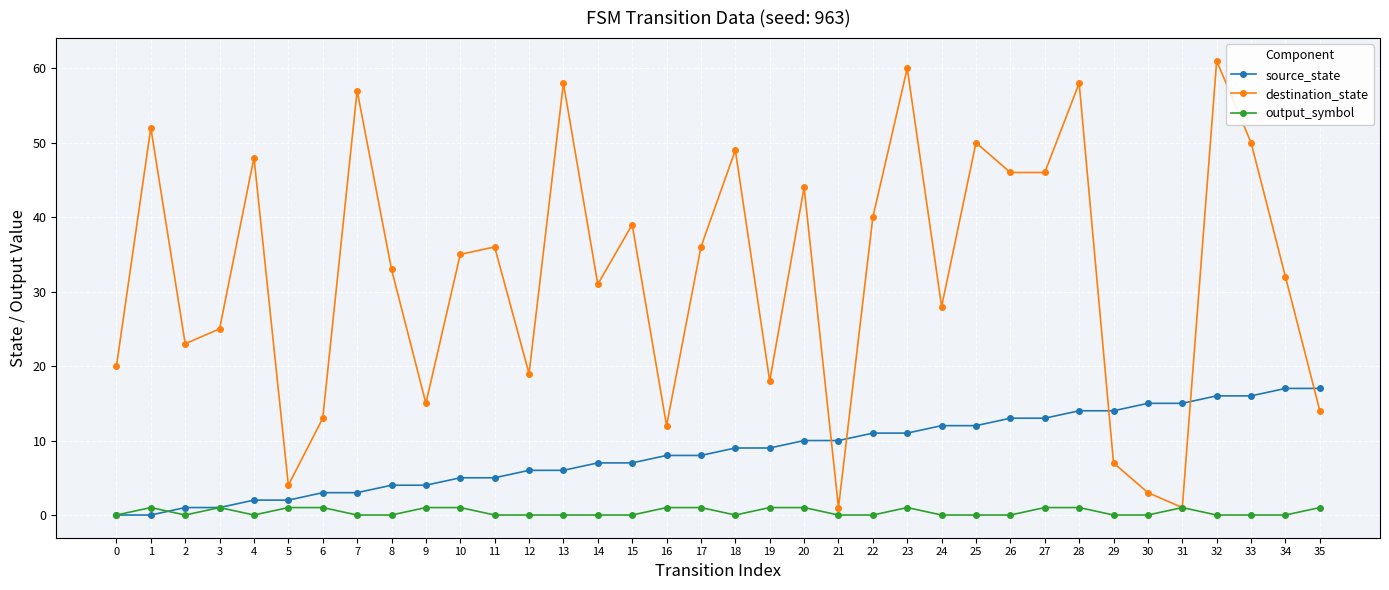

Which series ends up on top after the final intersection of source_state and output_symbol?

source_state